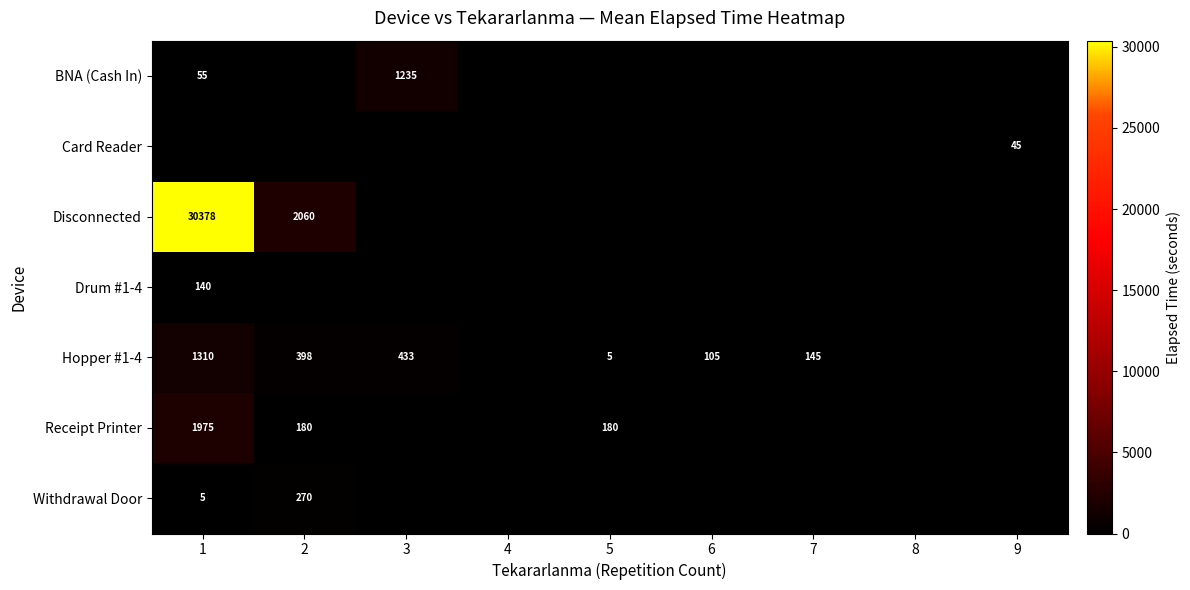

True or false: Drum #1-4 has a value of 218 at 1.

False